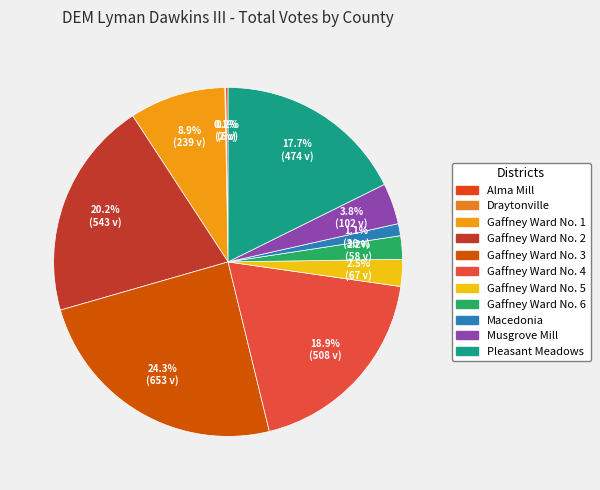

How many segments does this pie chart have?

11